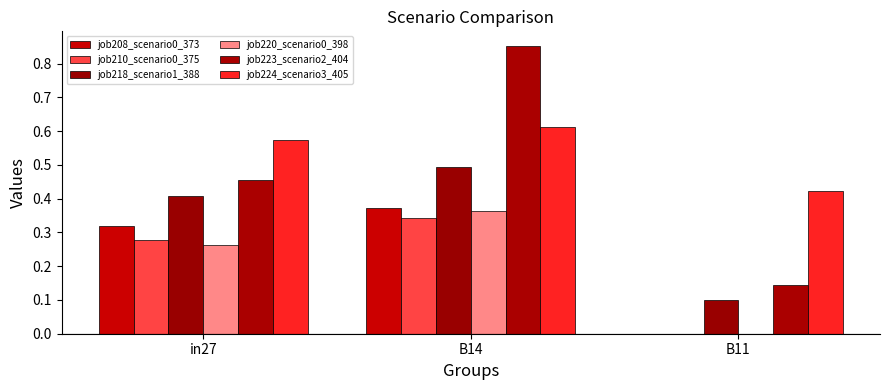

True or false: job208_scenario0_373 has a value of 0.0 at B11.

True